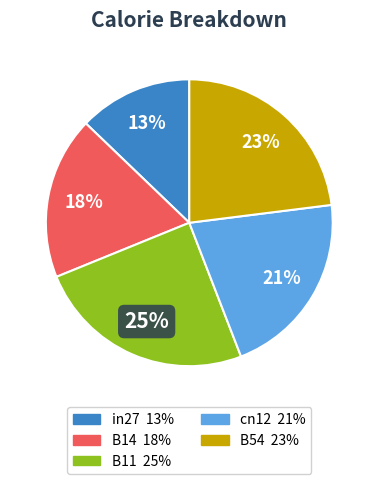

To the nearest percent, what percentage of the pie is in27?

13%